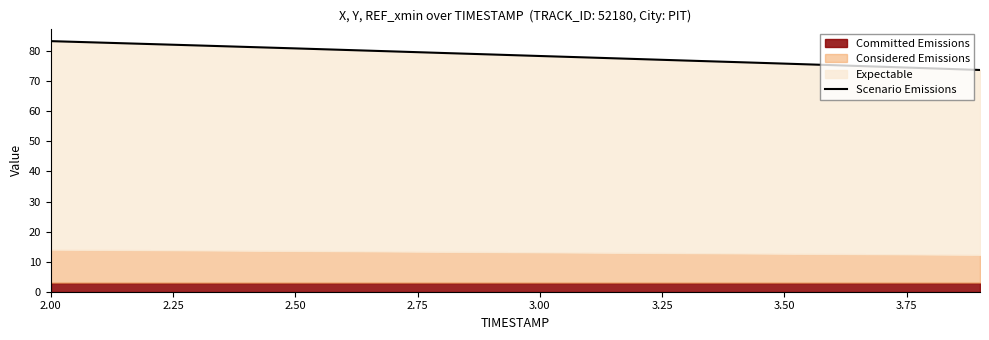

True or false: the data has more than 1 interior local peaks.

False